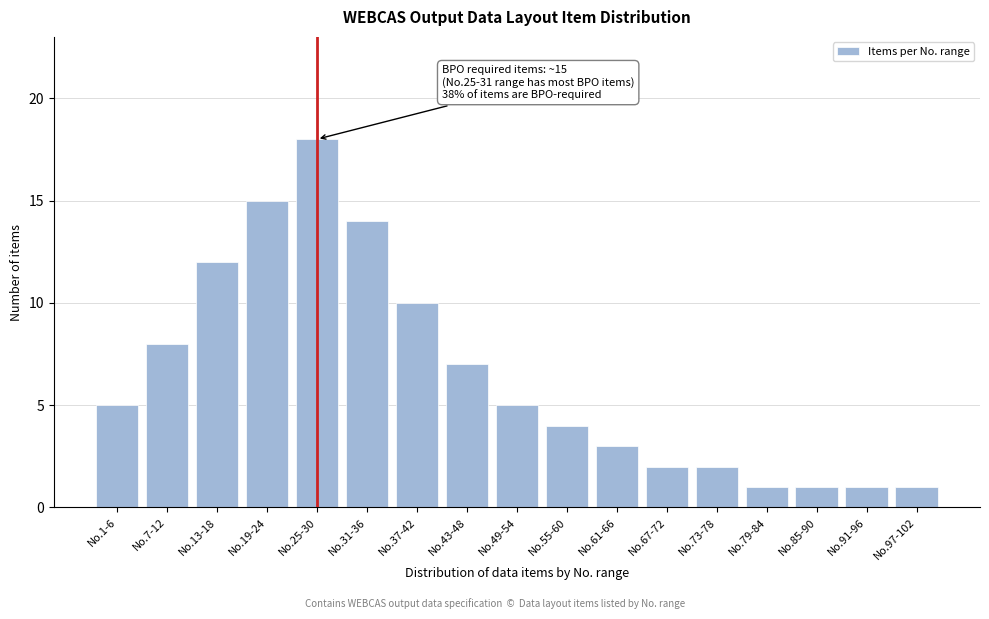

Reading right to left, transcribe all the data shown in this chart.

No.97-102=1	No.91-96=1	No.85-90=1	No.79-84=1	No.73-78=2	No.67-72=2	No.61-66=3	No.55-60=4	No.49-54=5	No.43-48=7	No.37-42=10	No.31-36=14	No.25-30=18	No.19-24=15	No.13-18=12	No.7-12=8	No.1-6=5